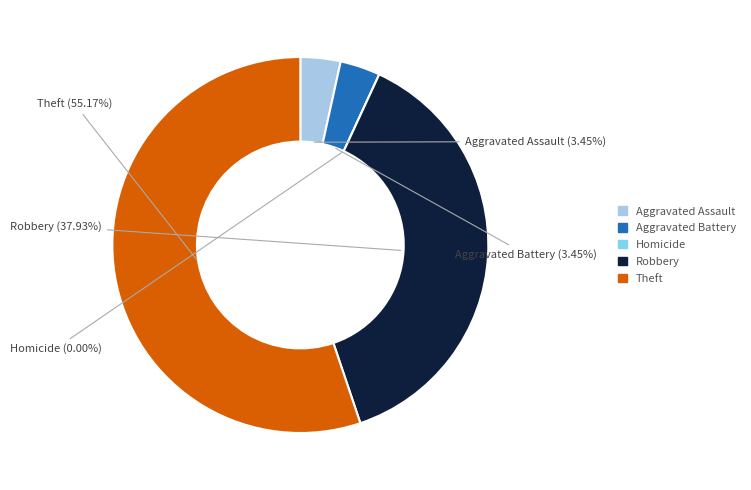

Rank the categories by value from lowest to highest.

Homicide, Aggravated Assault, Aggravated Battery, Robbery, Theft